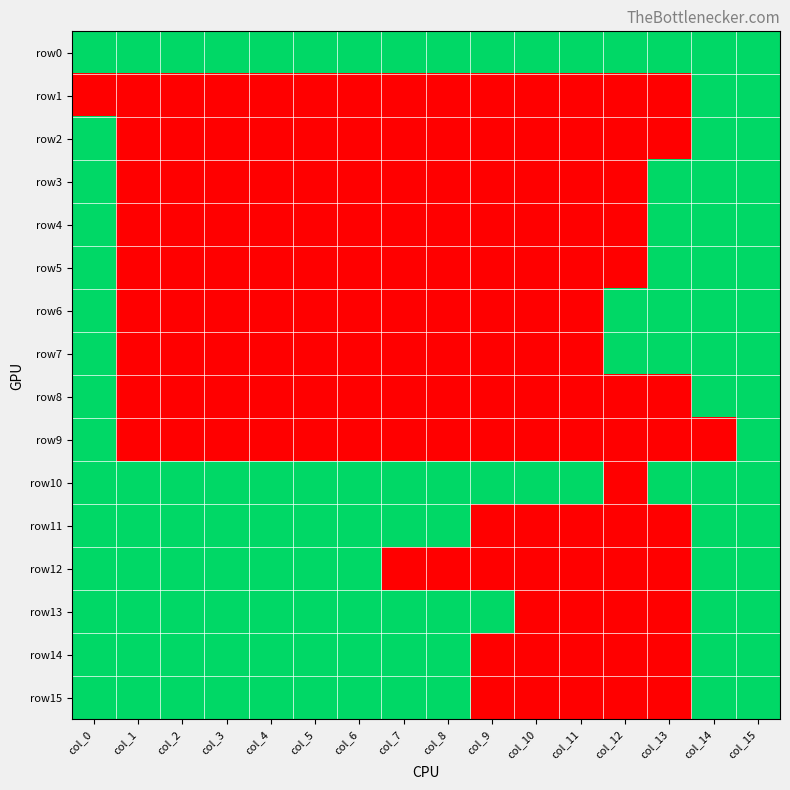

Between col_7 and col_11, which series saw the biggest shift?

row11